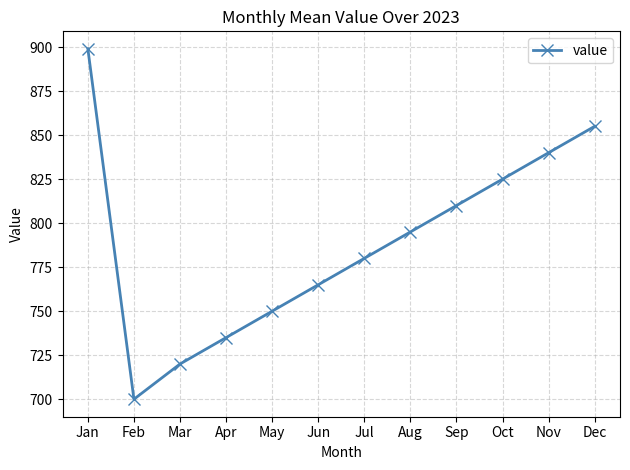

At which category does the chart reach its peak across all series?

Jan